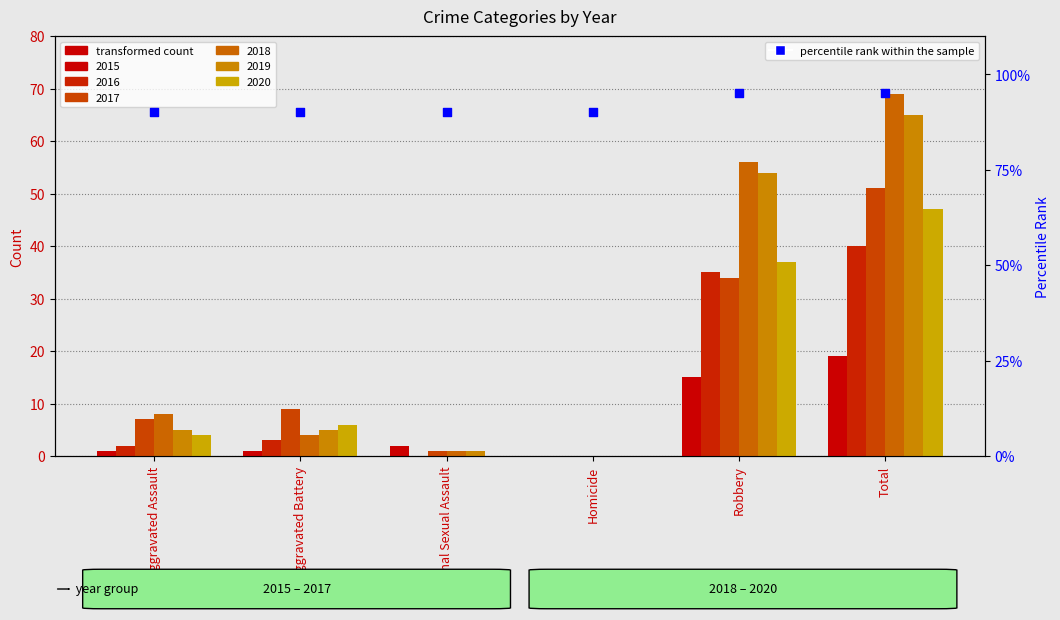

Which has a higher value, Robbery or Aggravated Battery?

Robbery